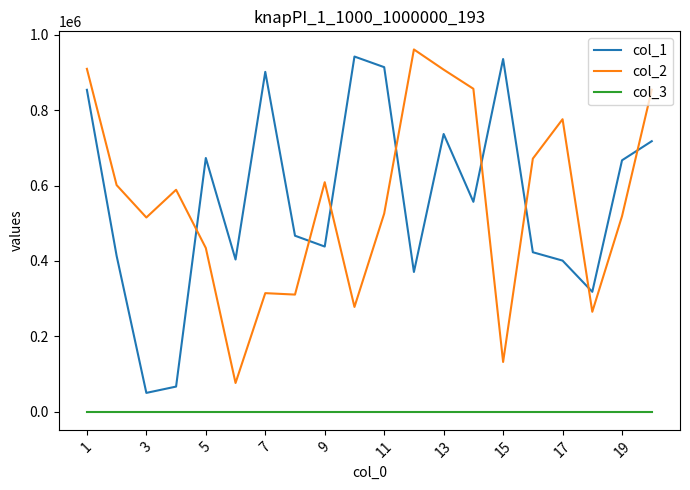

What is the maximum value shown in the chart?

961336